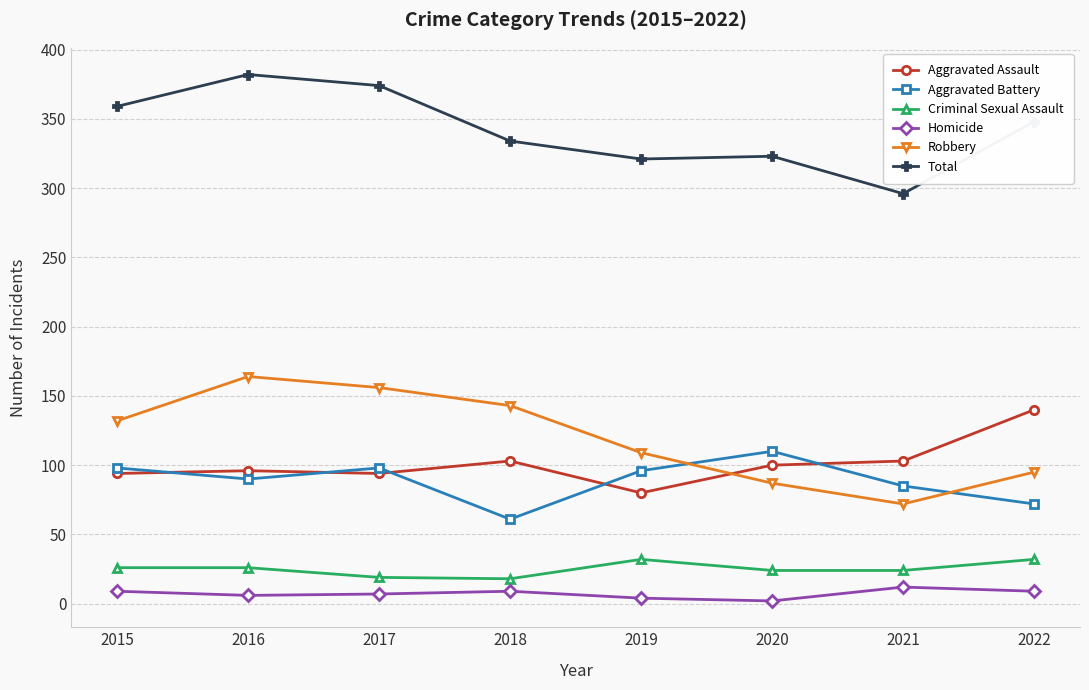

What is the difference between the Robbery values at 2017 and 2016?

8